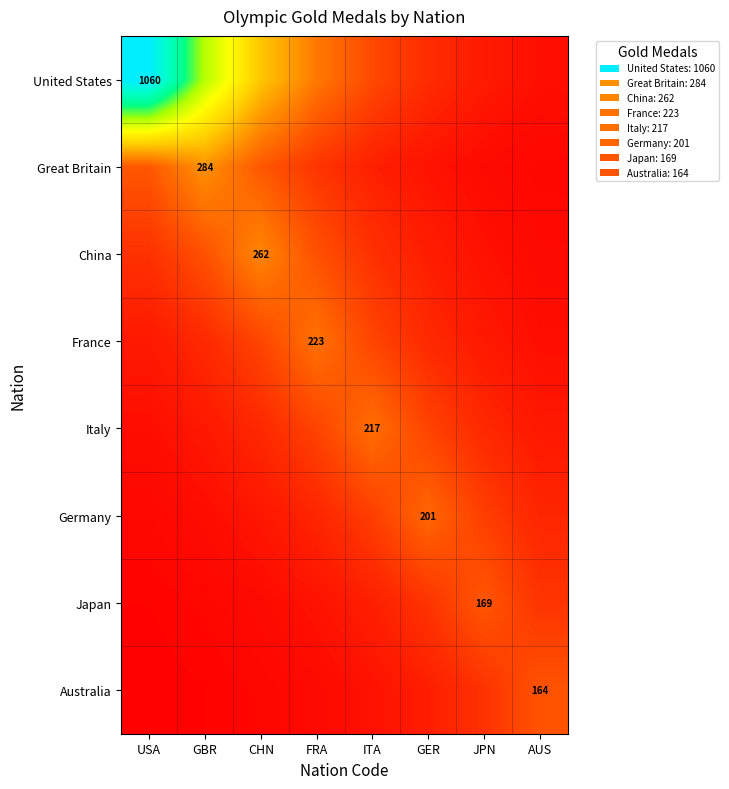

Rank the series by their maximum value, from lowest to highest.

Australia, Japan, Germany, Italy, France, China, Great Britain, United States